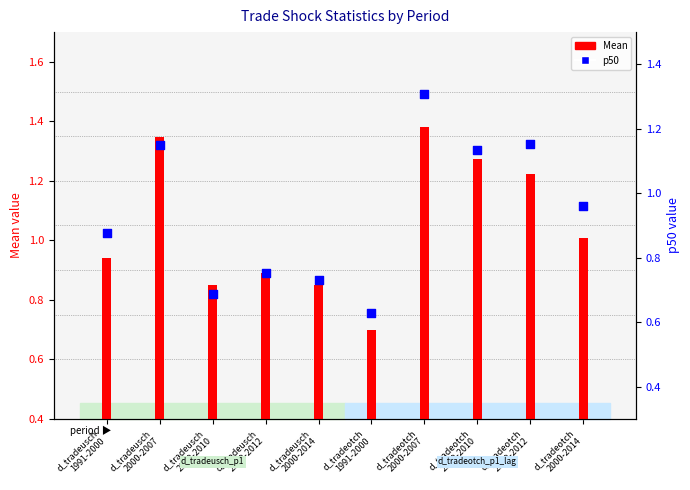

Which series contains the lowest Y value?

p50